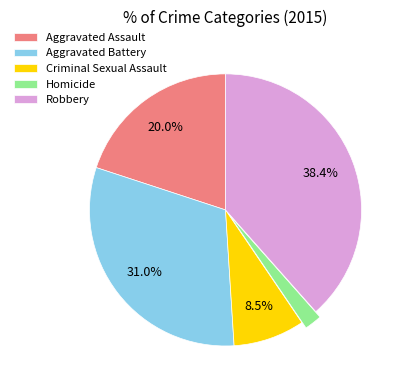

To the nearest percent, what is the average slice percentage?

20%